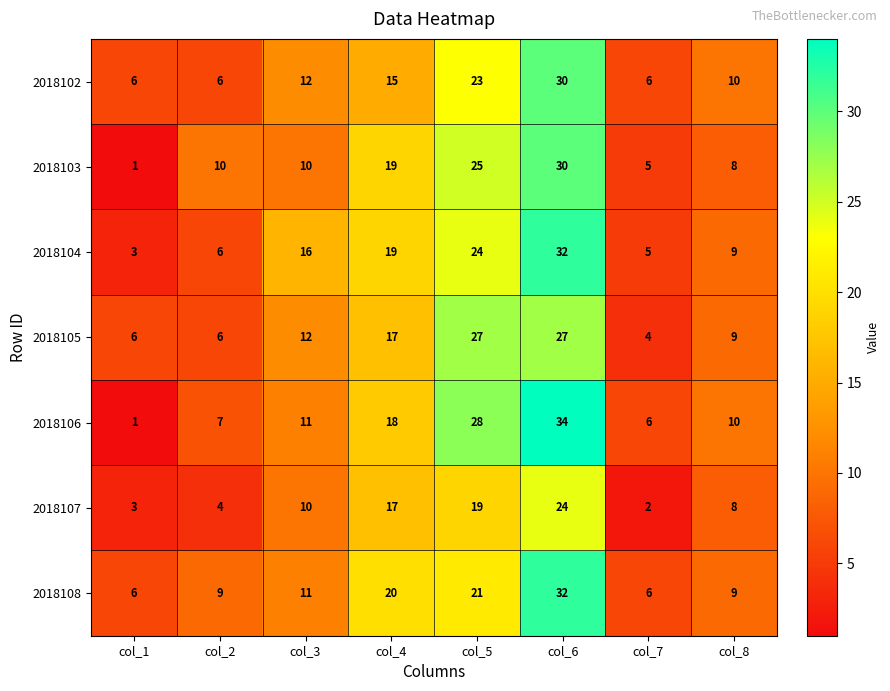

What is the sum of the 2018104 values at col_8 and col_1?

12